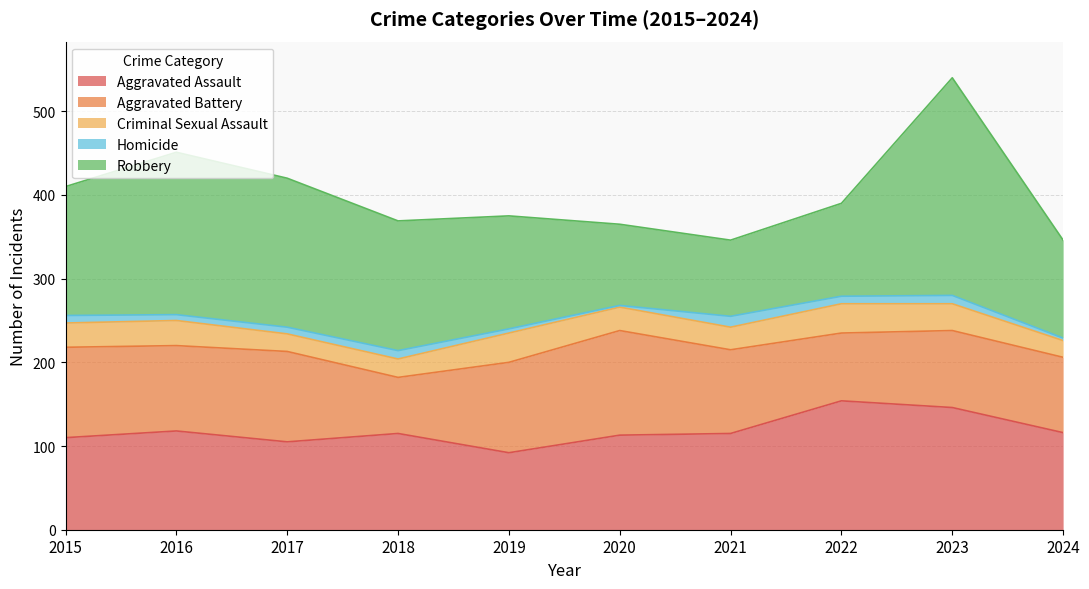

Is the value of Aggravated Assault at 2023 greater than the value of Criminal Sexual Assault at 2023?

Yes